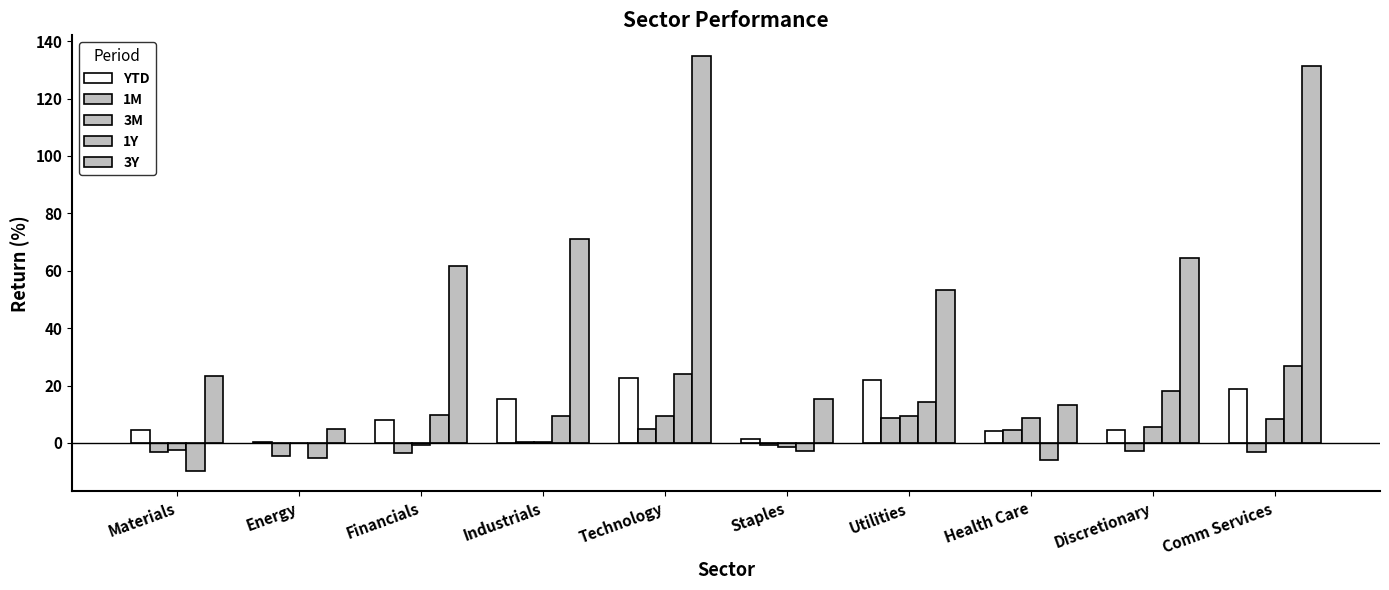

How many groups of bars are there?

10